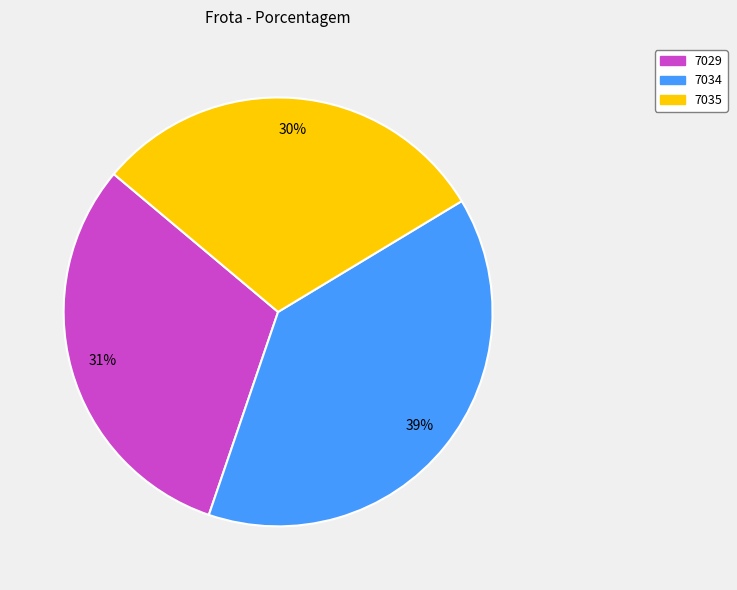

Does any single category account for the majority?

No